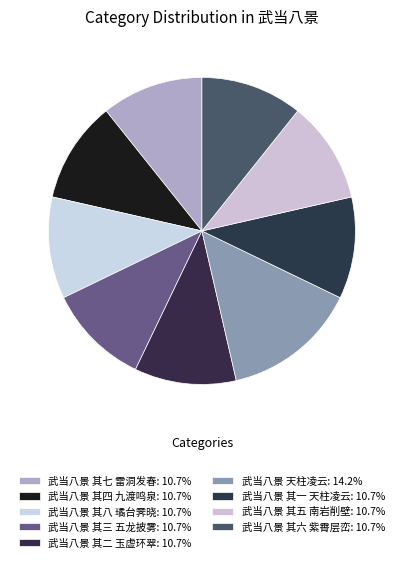

How many segments does this pie chart have?

9